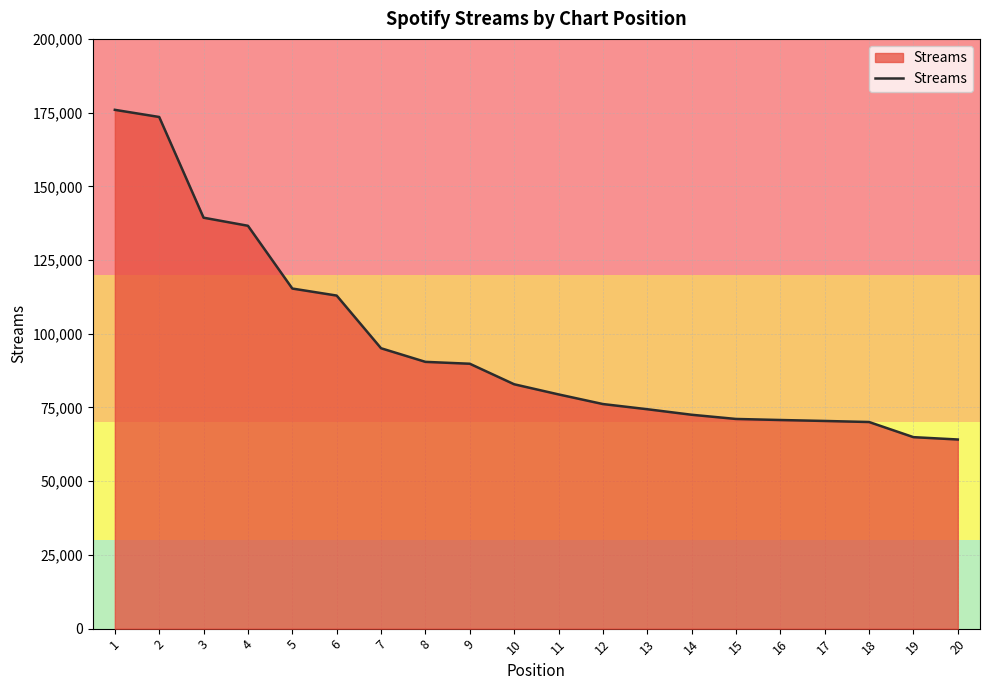

How many lines are shown in the chart?

1